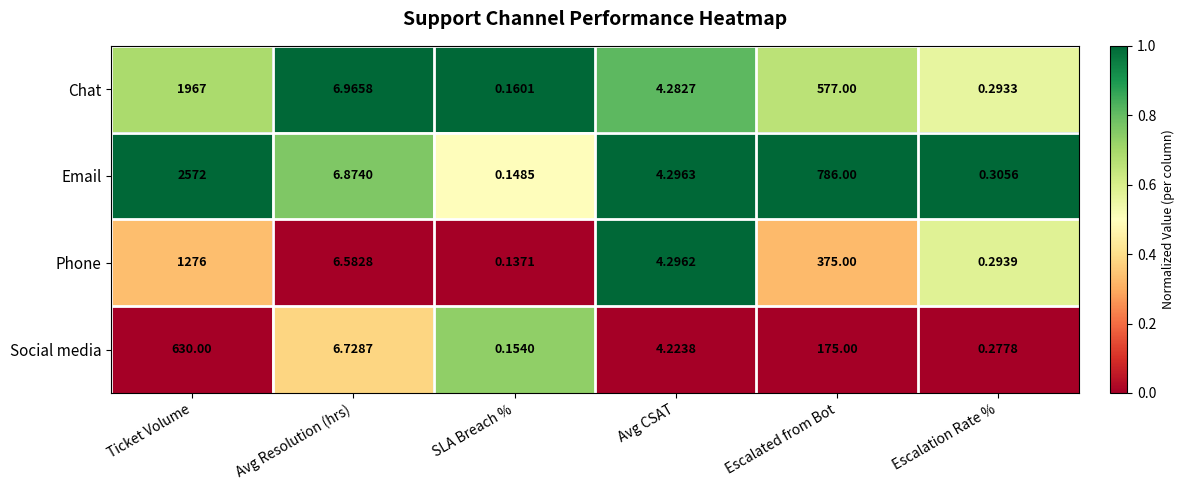

Rank the series by their average value, from lowest to highest.

Social media, Phone, Chat, Email